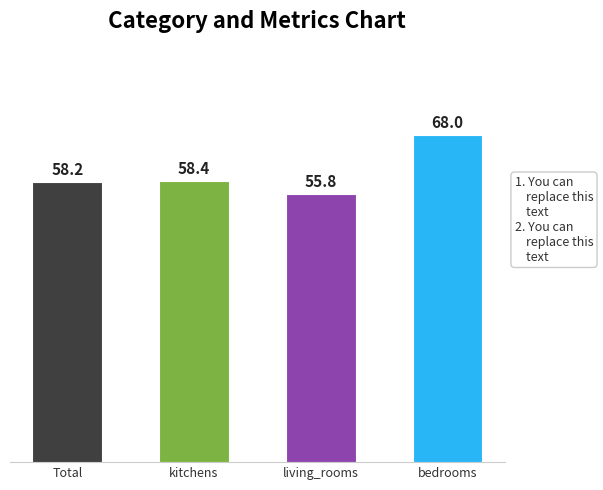

Which category has the lowest value across all series?

living_rooms